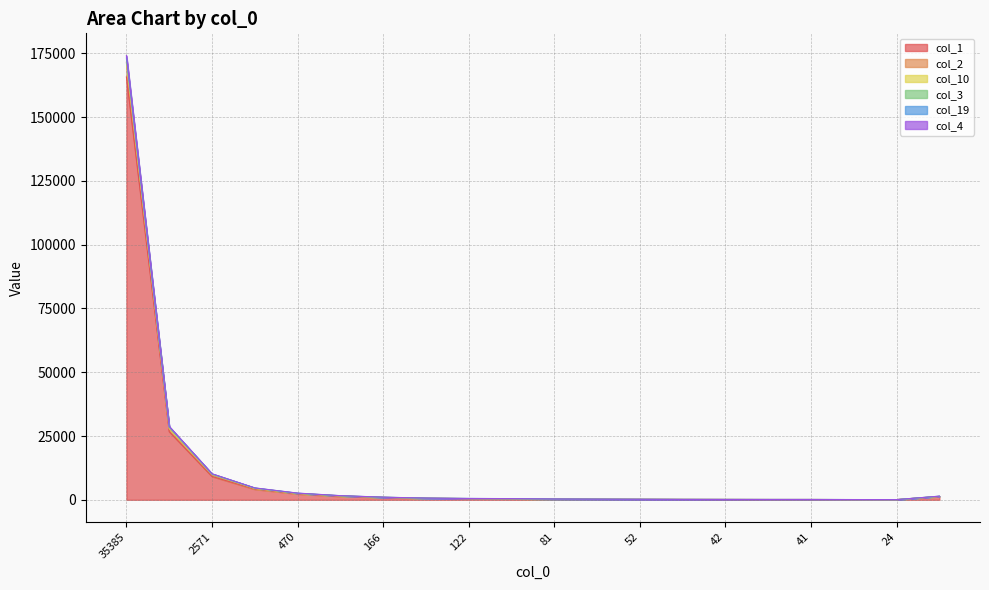

What is the difference between the maximum and minimum values in the col_19 series?

172797